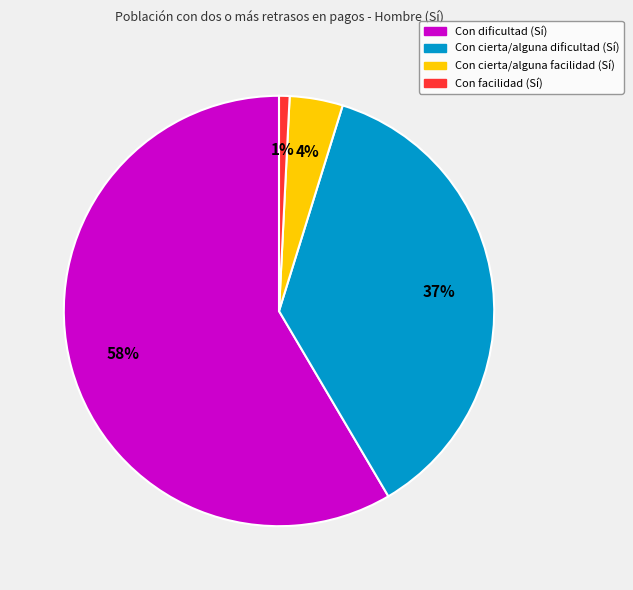

To the nearest percent, what is the combined percentage of Con cierta/alguna dificultad (Sí) and Con dificultad (Sí)?

95%